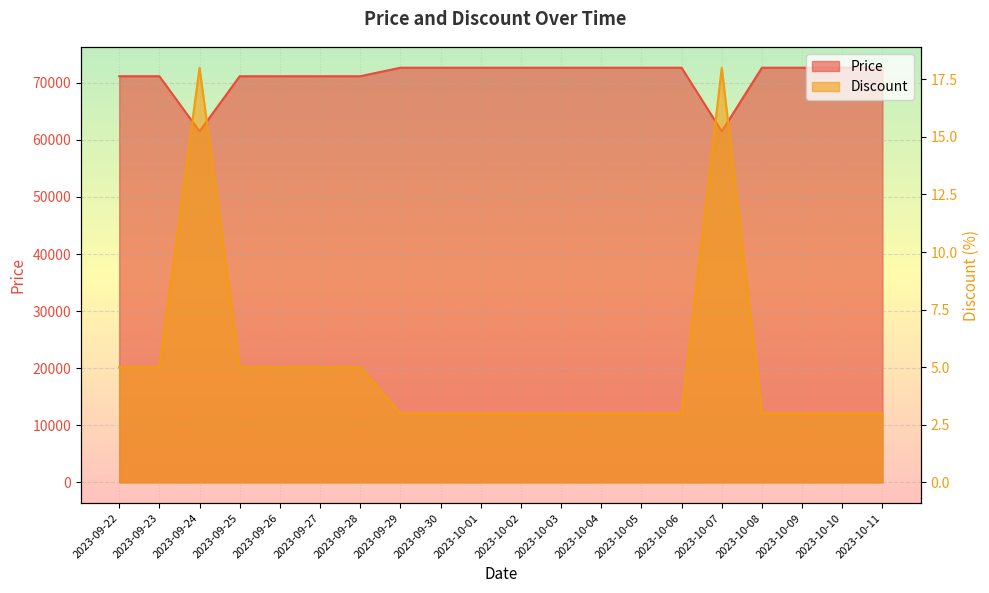

At how many categories does at least one series exceed 18138?

20